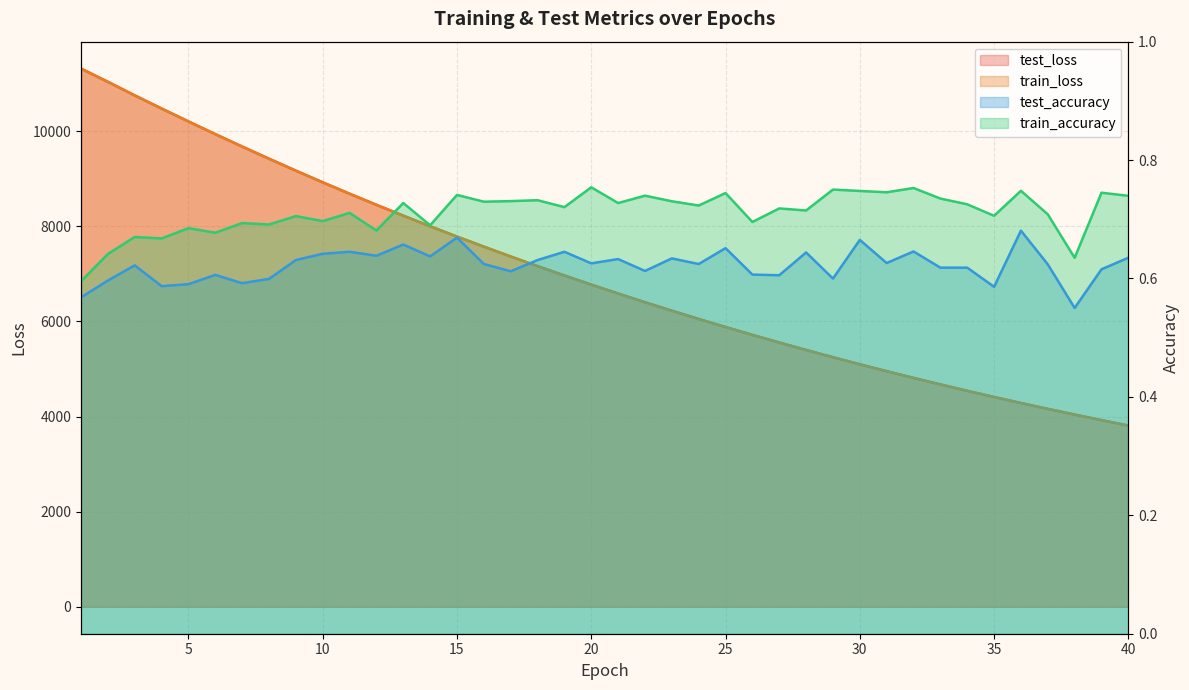

At which category does the chart reach its peak across all series?

1